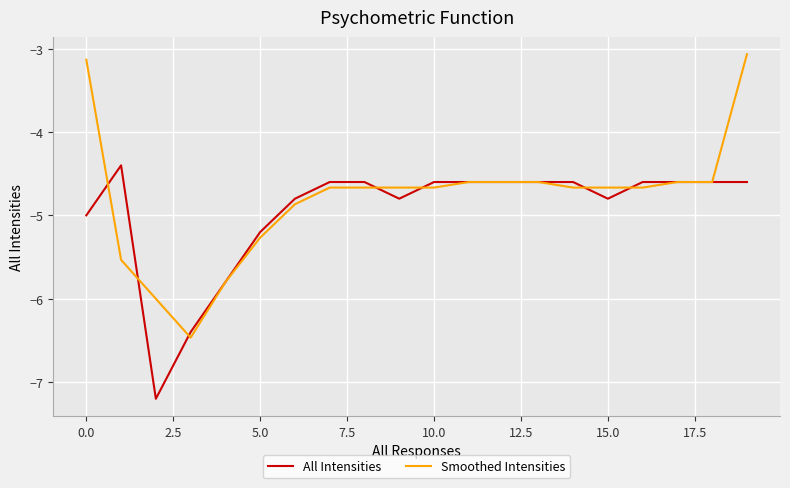

What is the lowest value of the All Intensities series?

-7.2